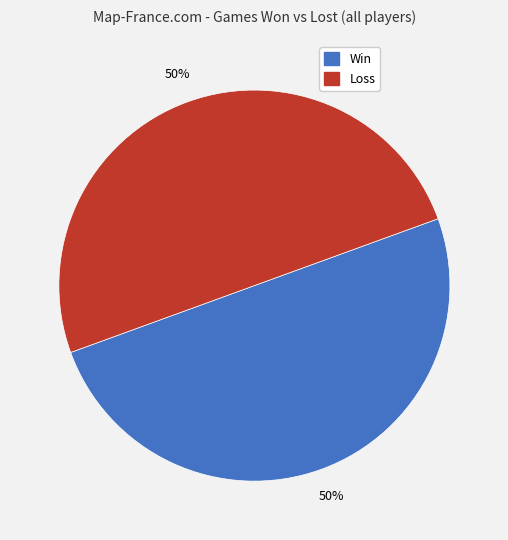

What is the ratio of the value at Win to the value at Loss?

1.0